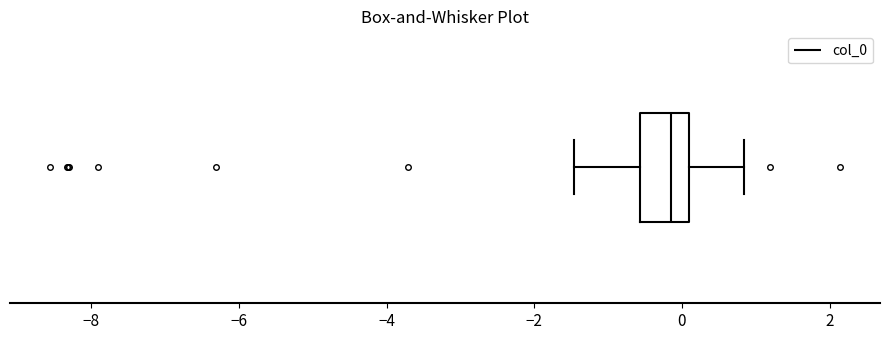

Where is the right edge of the box on the x-axis? The values are not printed on the chart, so give them approximately, as read against the axis.

0.0